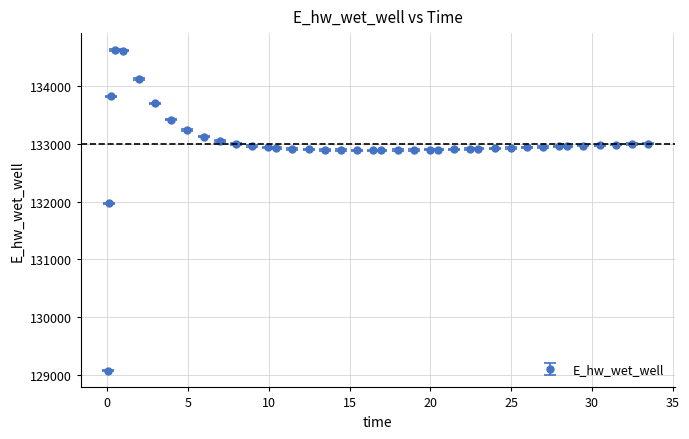

What is the minimum value shown in the chart?

129070.3